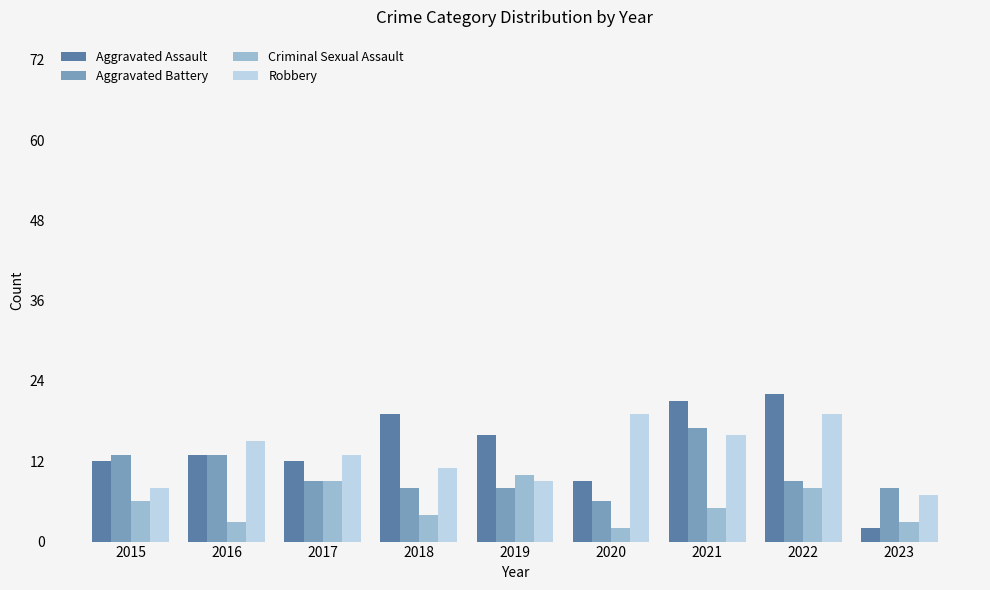

What is the total value across all series at 2023?

20